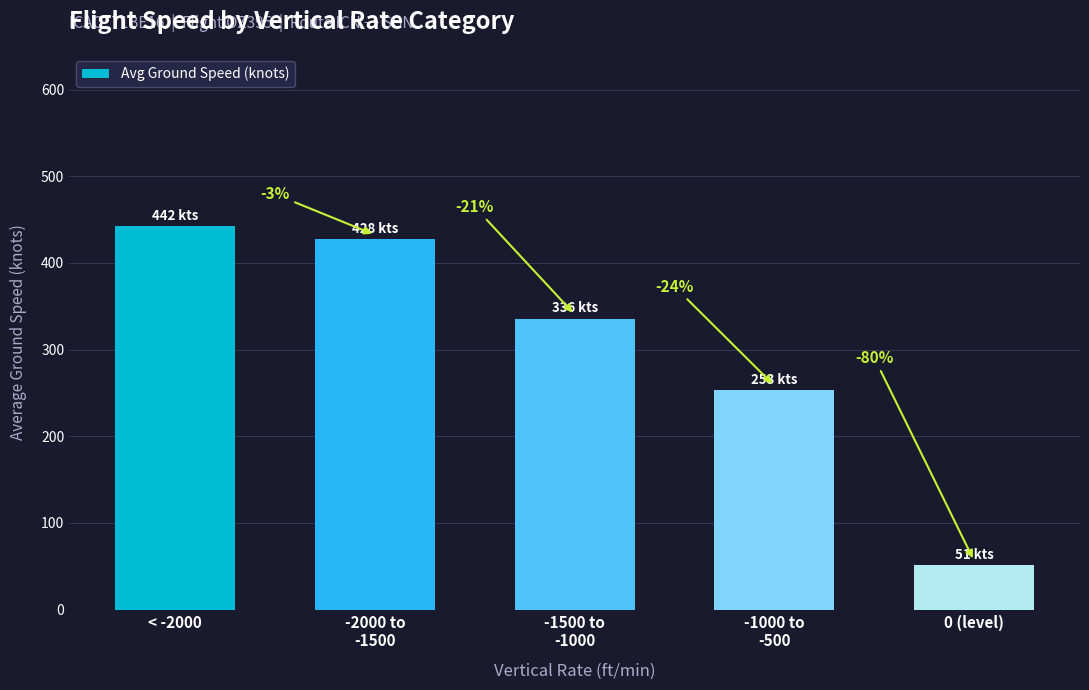

At which category does the chart reach its peak across all series?

< -2000